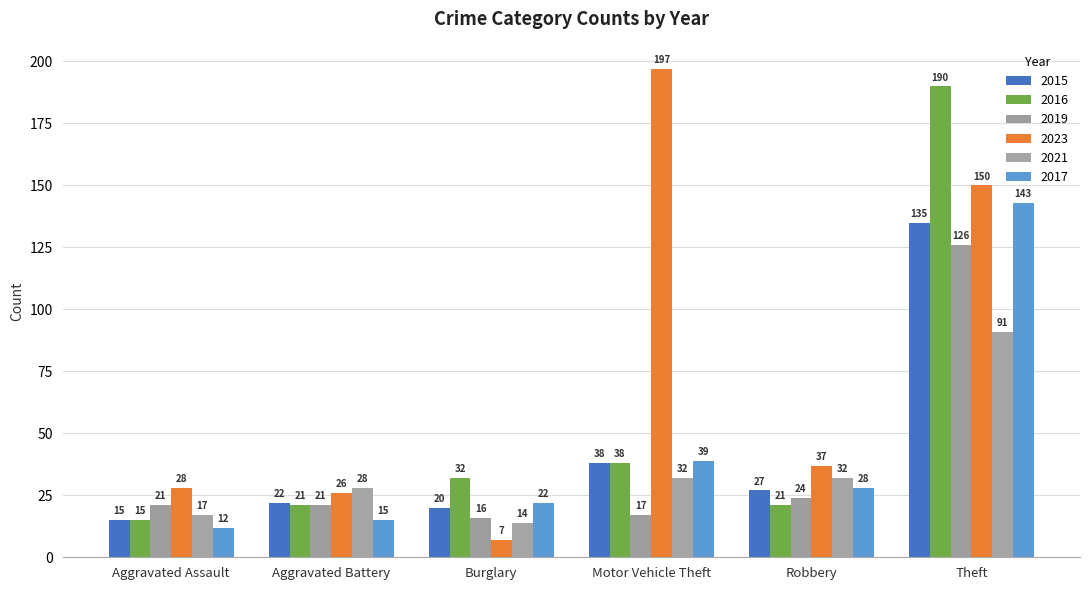

What is the spread (max minus min) of values at Aggravated Battery?

13